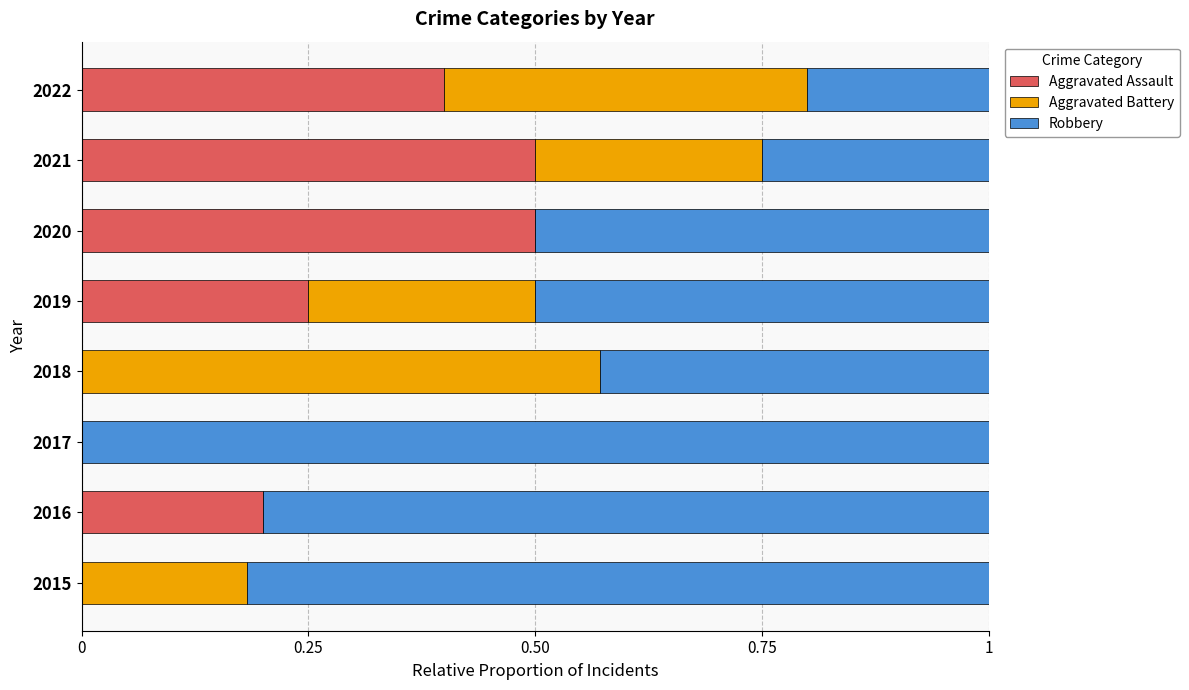

The value of Aggravated Assault at 2022 is 0.2. True or false?

False